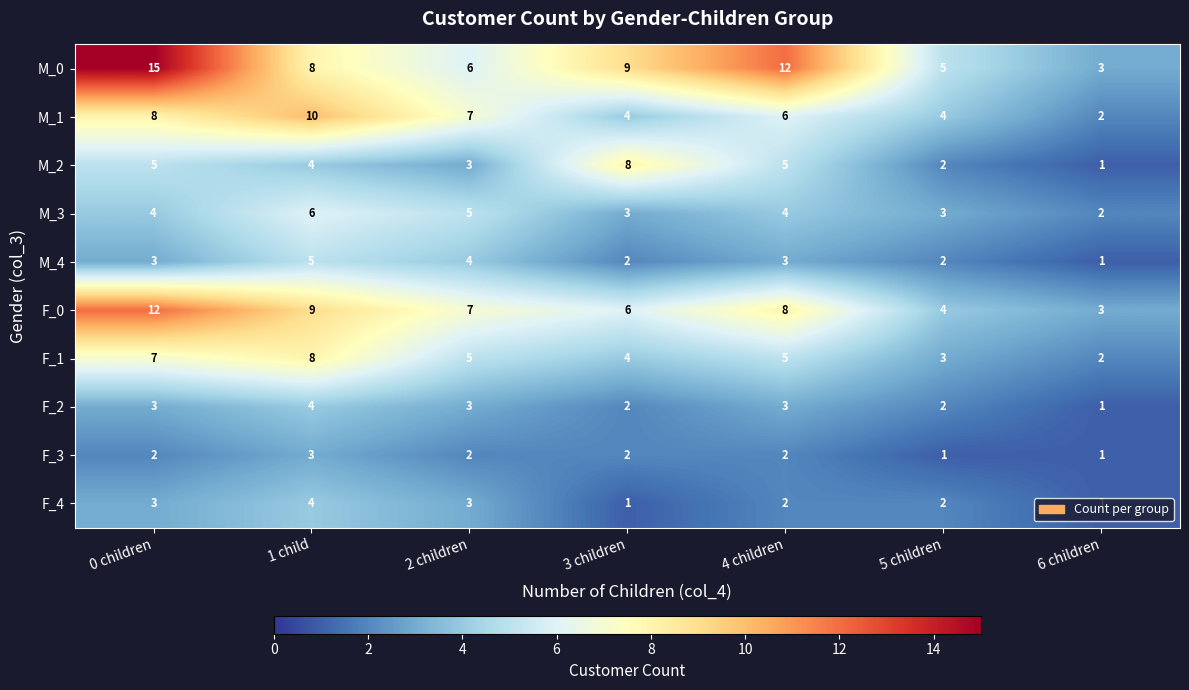

At which label is M_0 closest to 9?

3 children